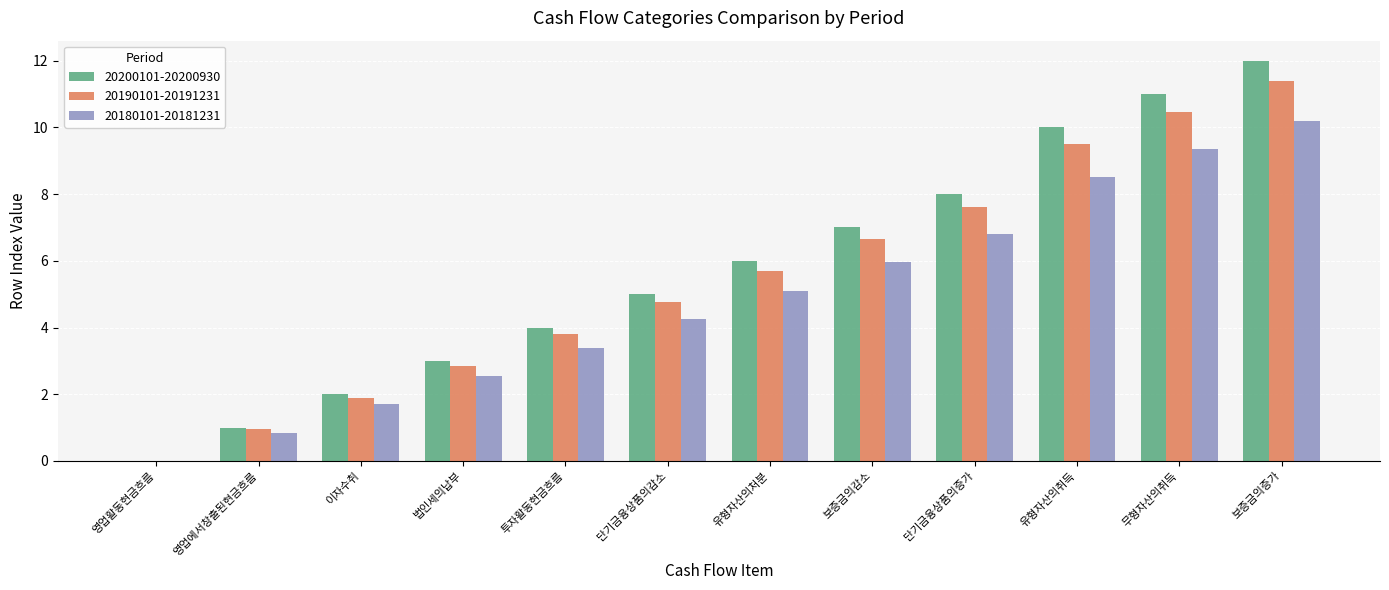

Which series has the largest total across all categories?

20200101-20200930